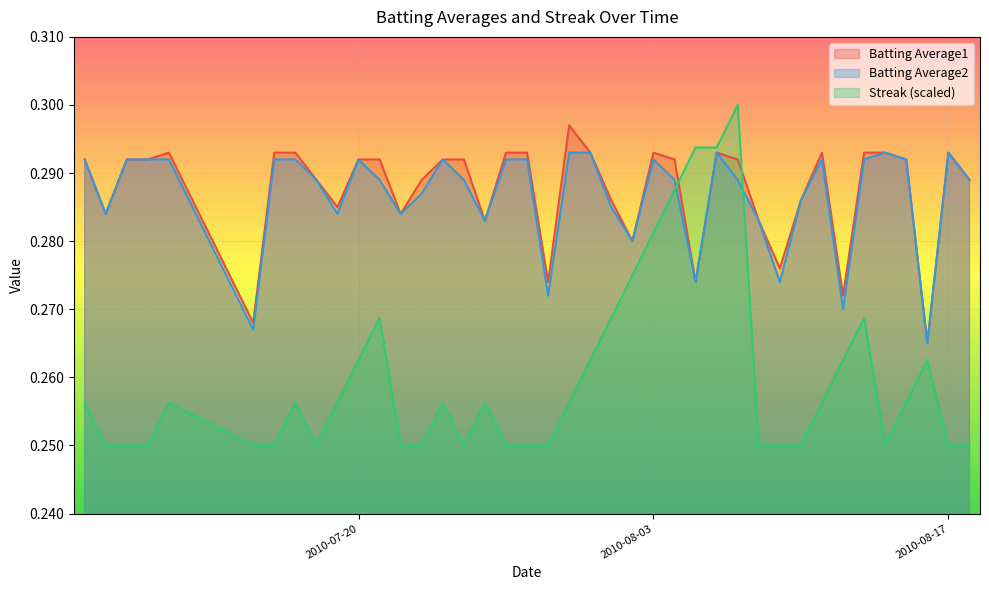

How many data points does each series have?

40